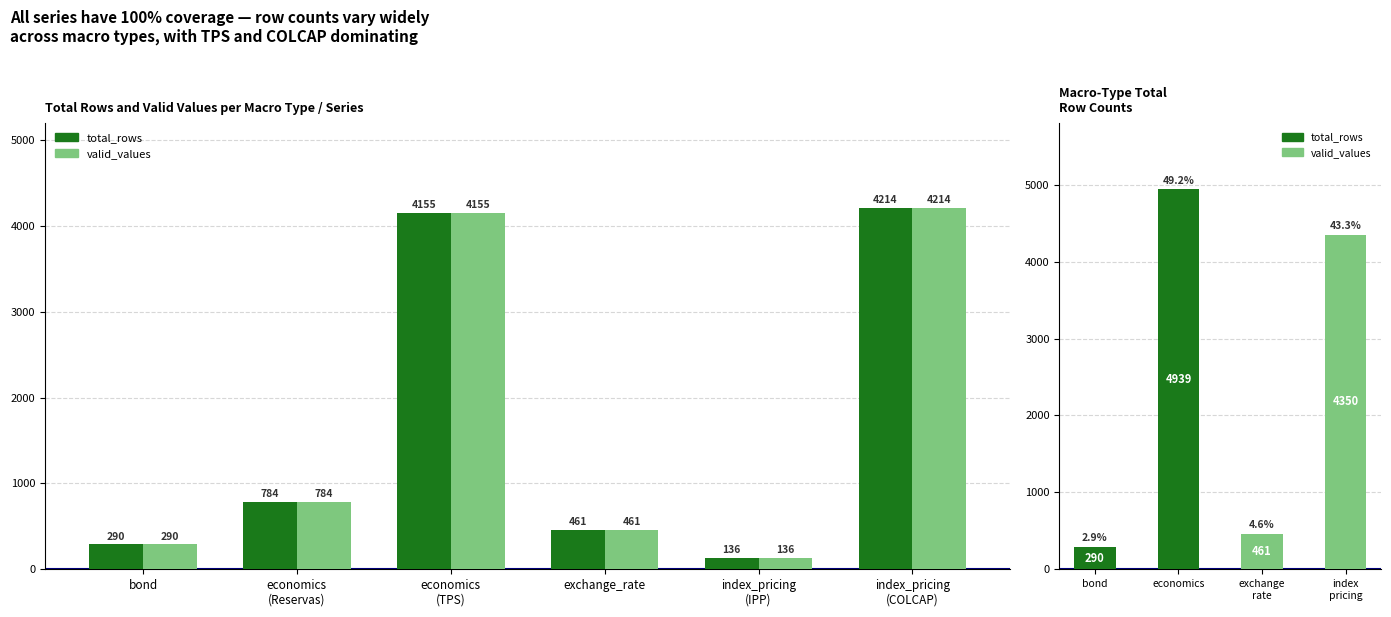

What is the difference between the maximum and minimum values in the valid_values series?

4078